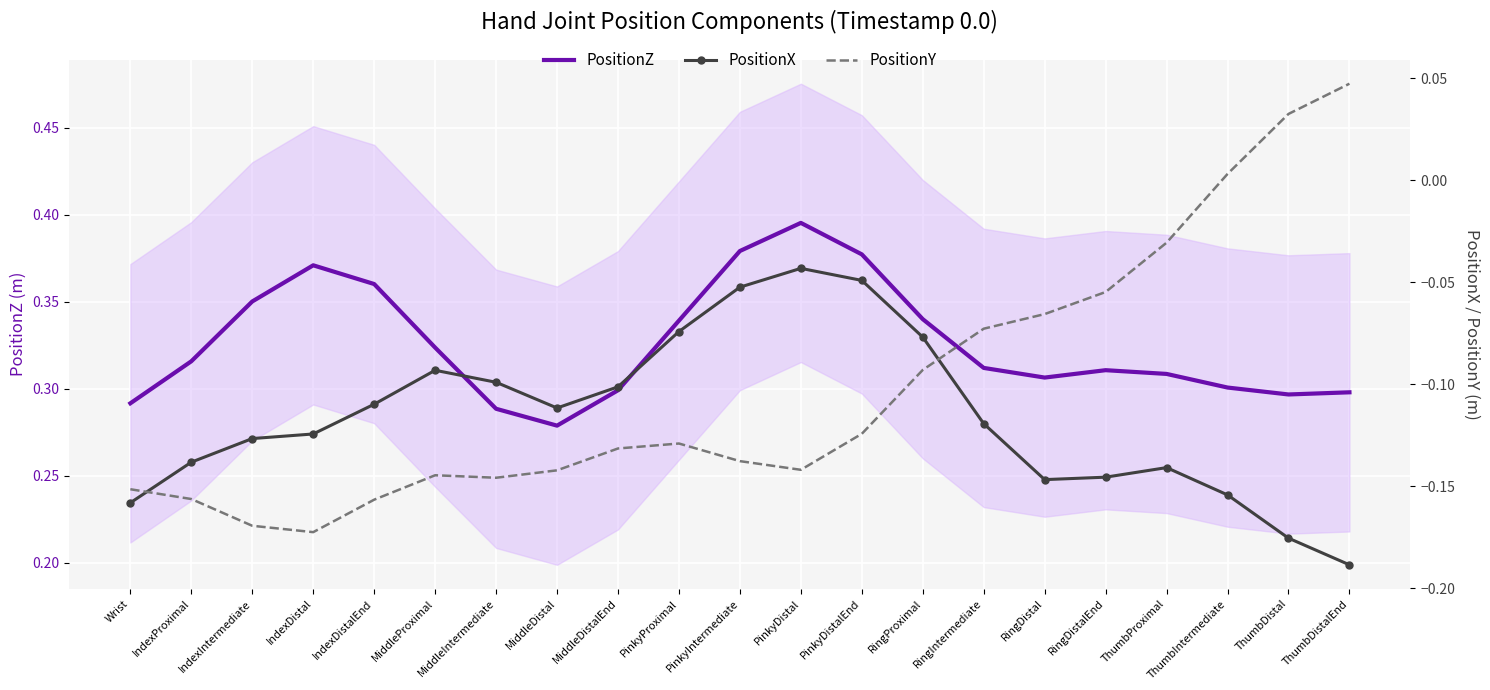

At which category does the chart reach its peak across all series?

PinkyDistal